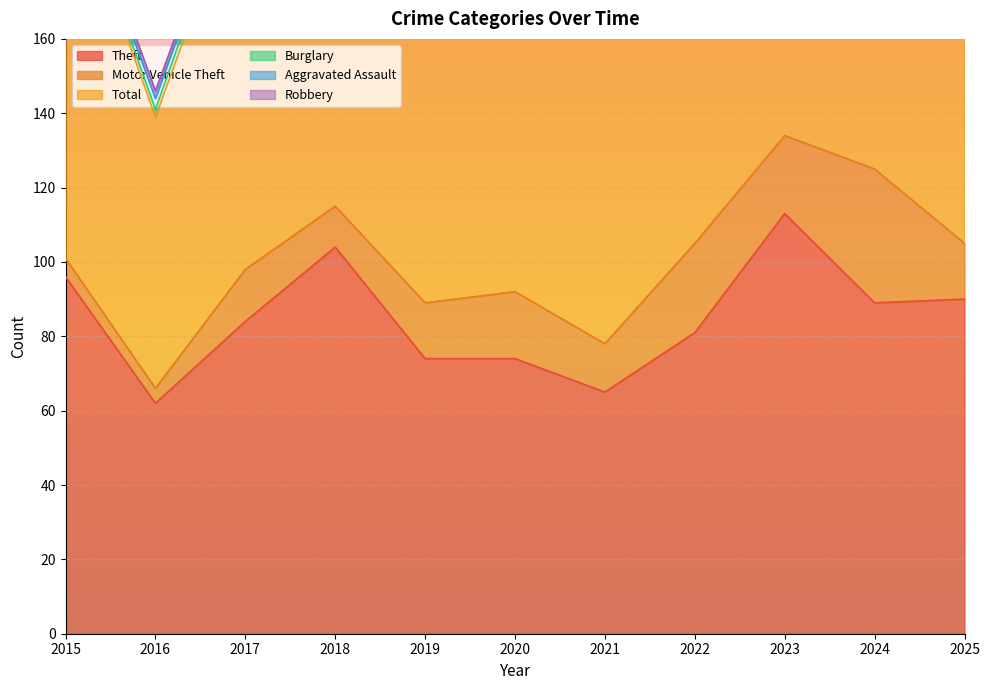

True or false: Motor Vehicle Theft and Aggravated Assault intersect in this chart.

False